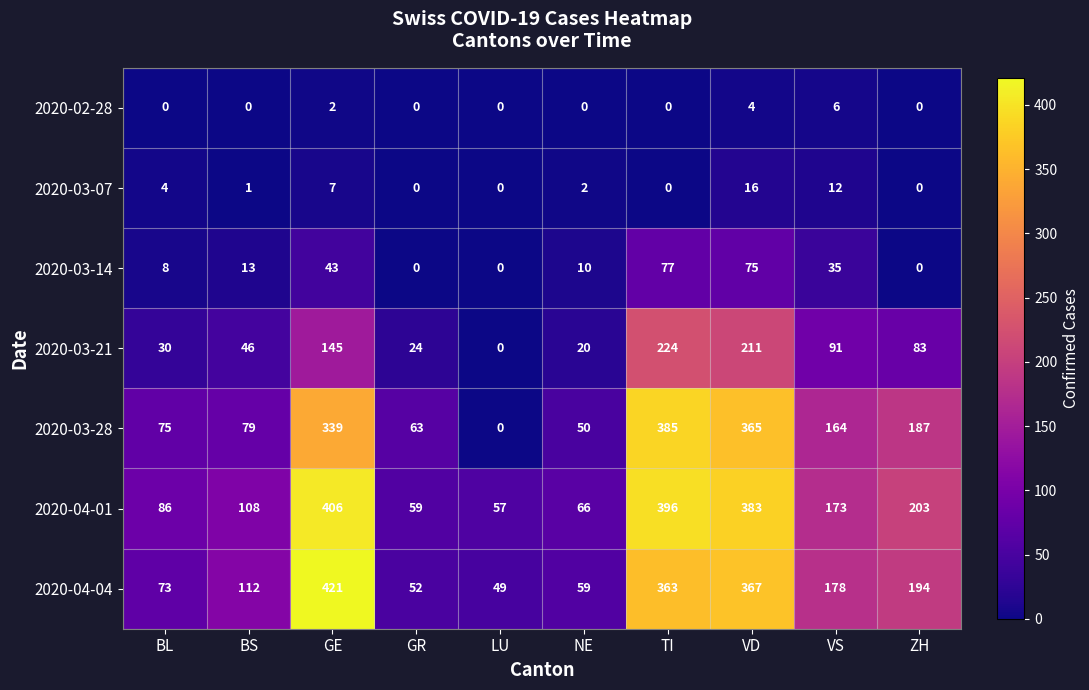

How many data points does each series have?

10